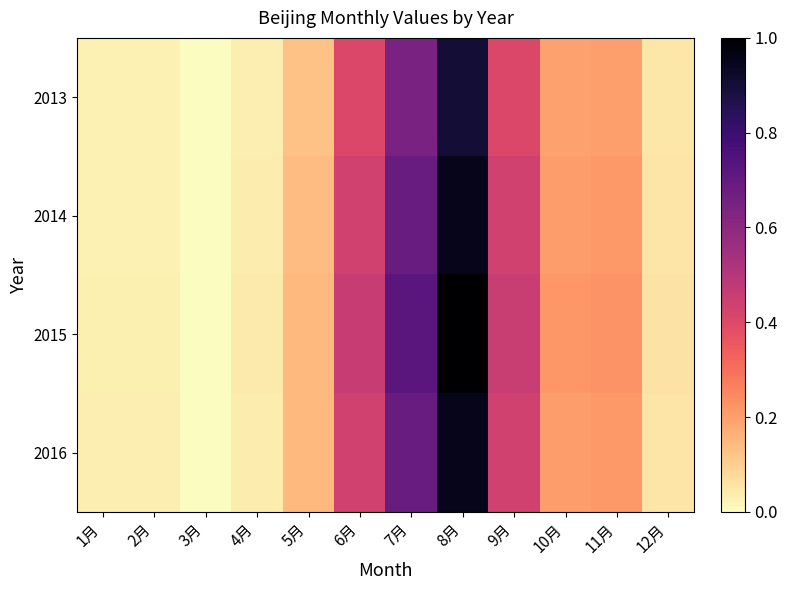

Which series has the largest total across all categories?

2015